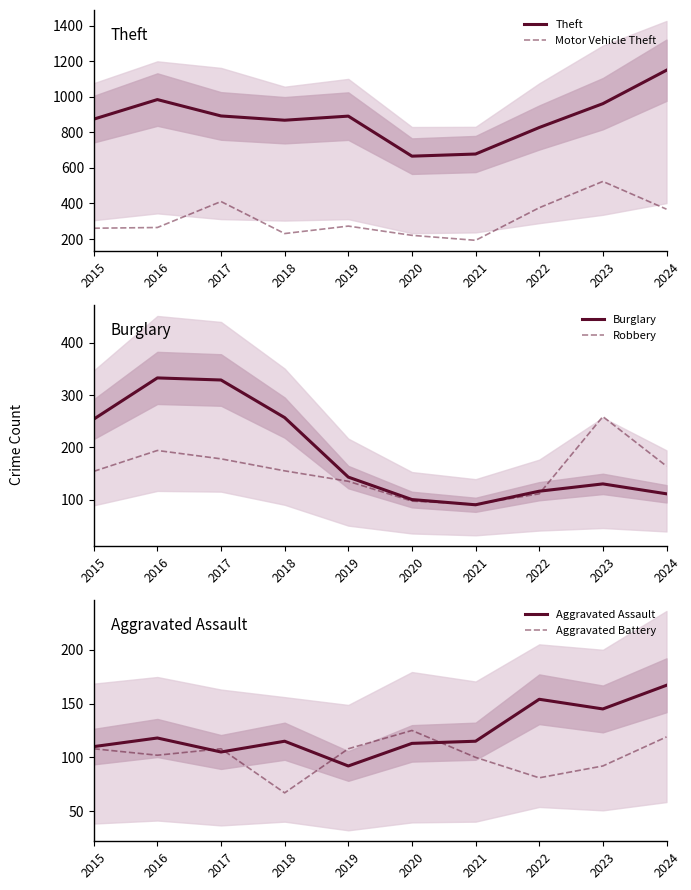

Reading left to right, what are all the values shown in this chart?

Theft: 2015=874	2016=984	2017=892	2018=868	2019=891	2020=666	2021=678	2022=827	2023=961	2024=1149
Motor Vehicle Theft: 2015=261	2016=265	2017=411	2018=231	2019=273	2020=221	2021=193	2022=376	2023=524	2024=368
Burglary: 2015=254	2016=333	2017=329	2018=257	2019=143	2020=100	2021=90	2022=116	2023=130	2024=111
Robbery: 2015=154	2016=194	2017=178	2018=155	2019=135	2020=97	2021=91	2022=111	2023=259	2024=164
Aggravated Assault: 2015=110	2016=118	2017=105	2018=115	2019=92	2020=113	2021=115	2022=154	2023=145	2024=167
Aggravated Battery: 2015=108	2016=102	2017=108	2018=67	2019=108	2020=125	2021=100	2022=81	2023=92	2024=119